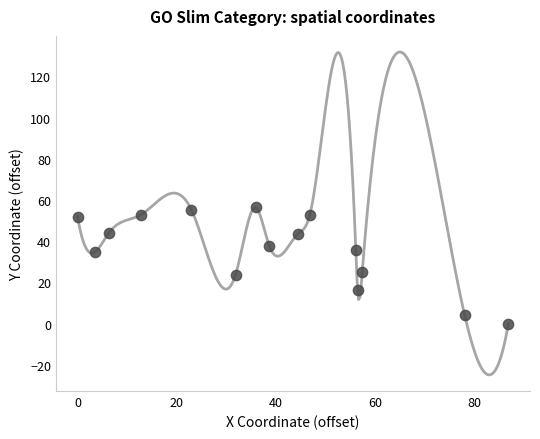

What is the range of Y values (max minus min)?

56.3